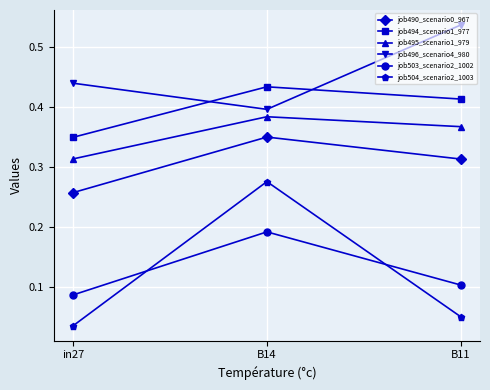

How many lines are shown in the chart?

6